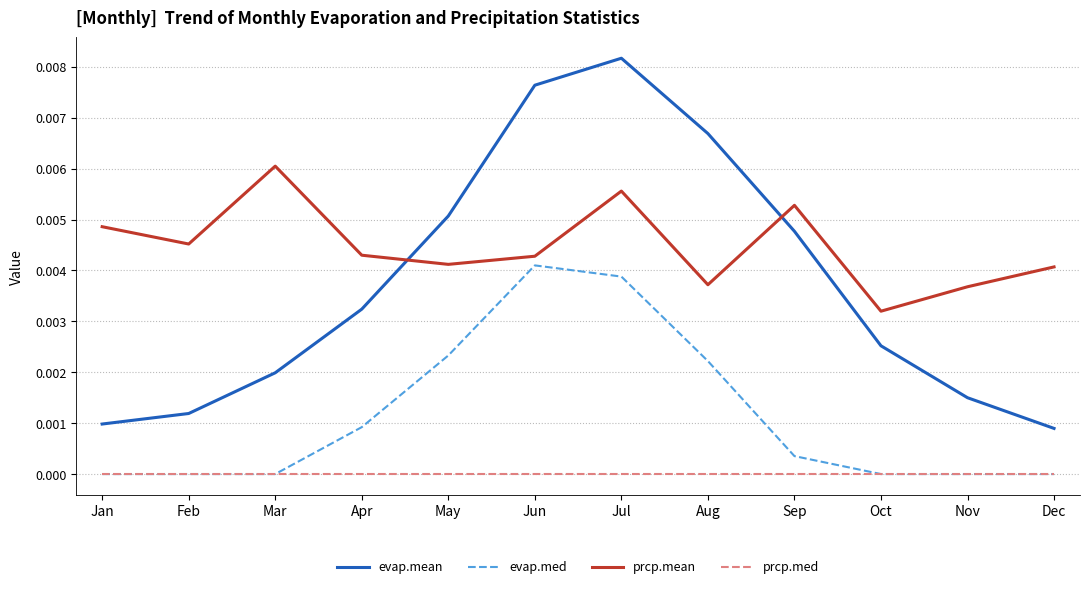

How many lines are shown in the chart?

4